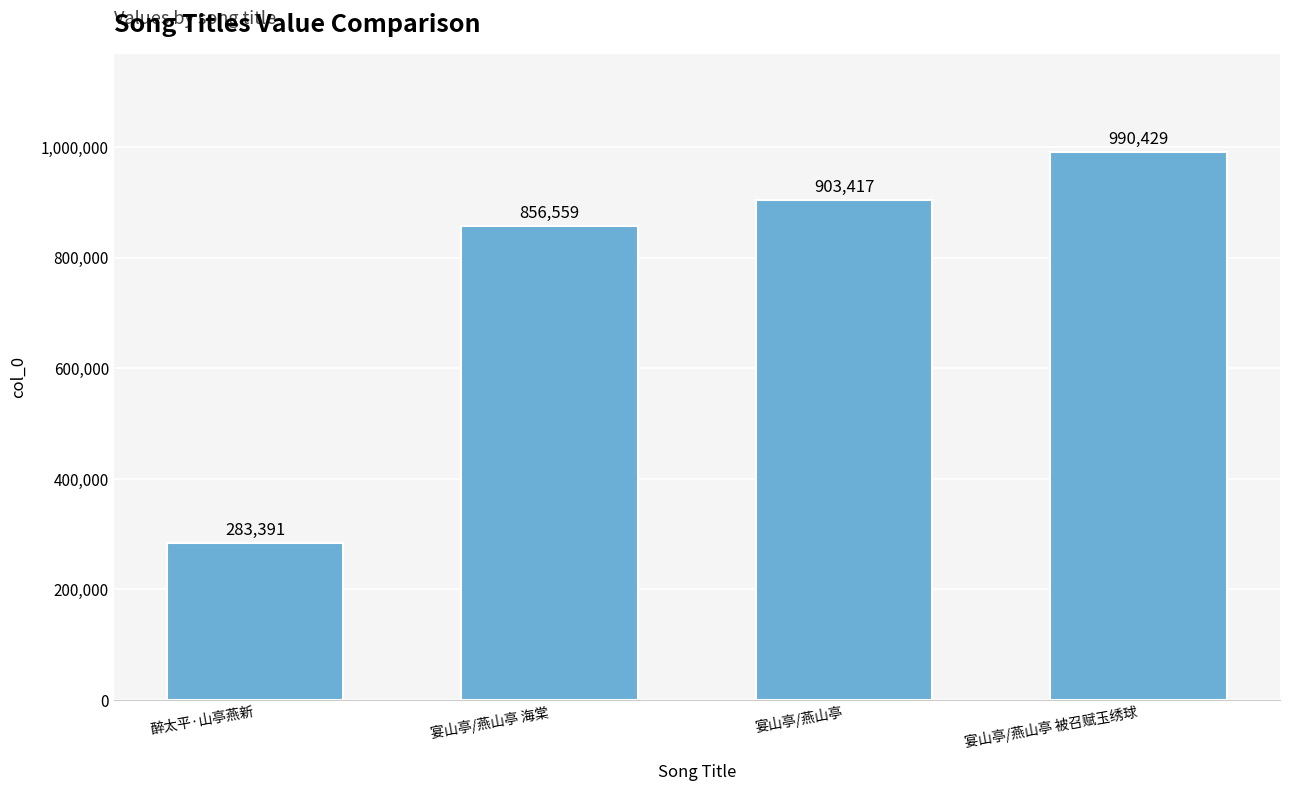

What is the sum of all values?

3033796